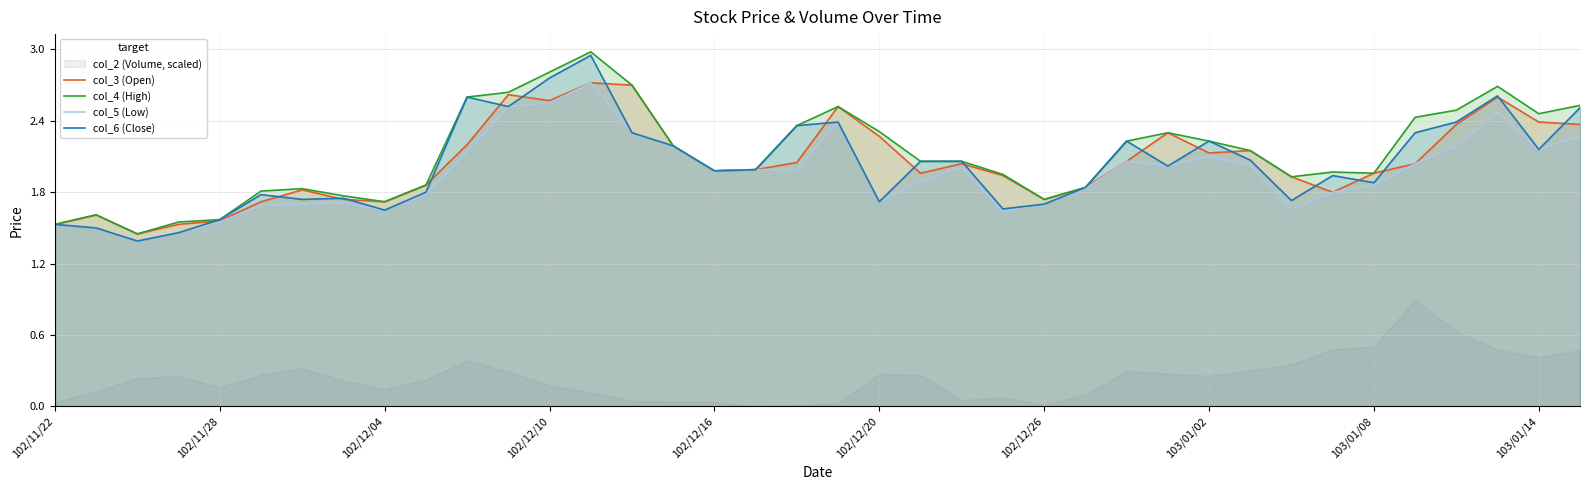

What is the sum of the col_6 (Close) values at 102/11/28 and 102/11/22?

3.1